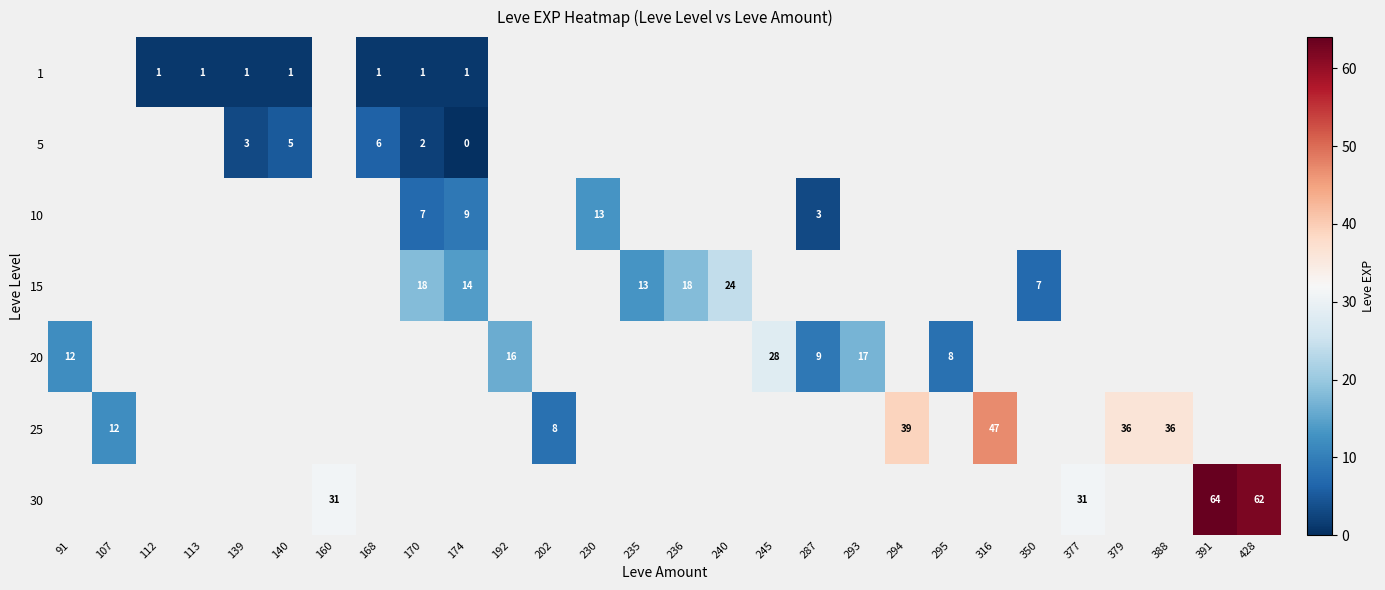

What is the greatest value displayed?

64.0